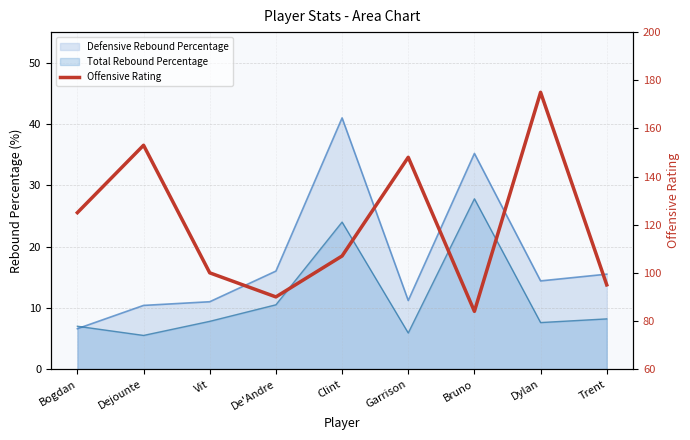

Reading left to right, extract all data points from this chart.

Bogdan=125	Dejounte=153	Vit=100	De'Andre=90	Clint=107	Garrison=148	Bruno=84	Dylan=175	Trent=95